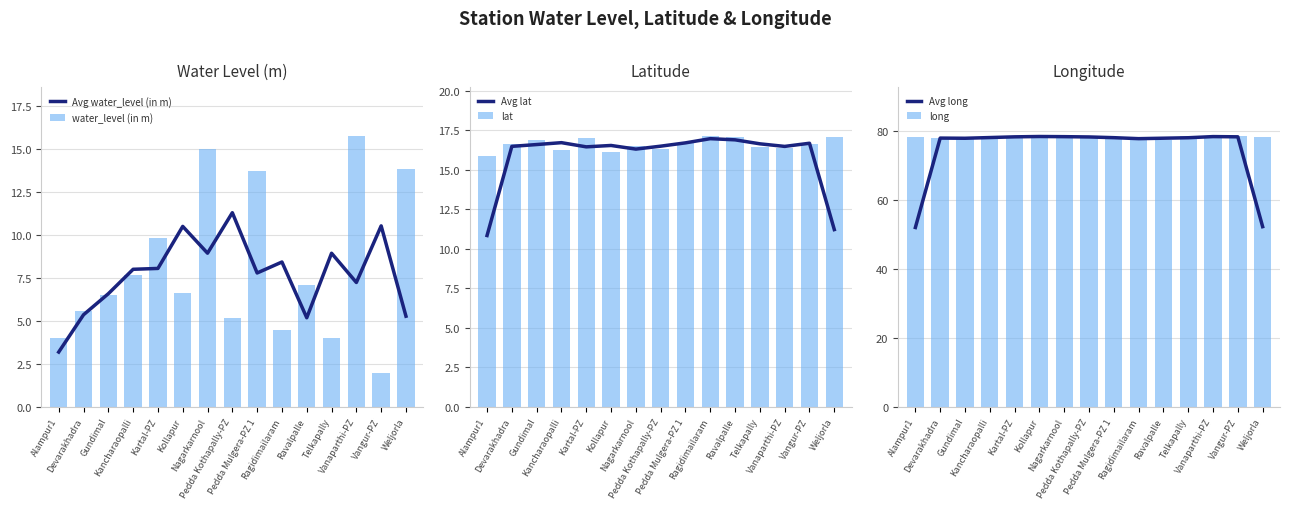

At Alampur1, list the series in order from largest to smallest.

long, Avg long, lat, Avg lat, water_level (in m), Avg water_level (in m)